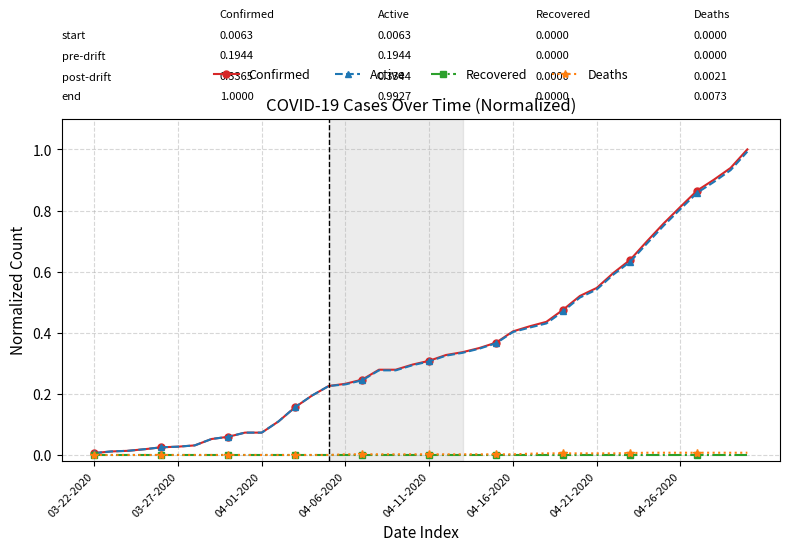

Which series has the largest range (max minus min)?

Confirmed